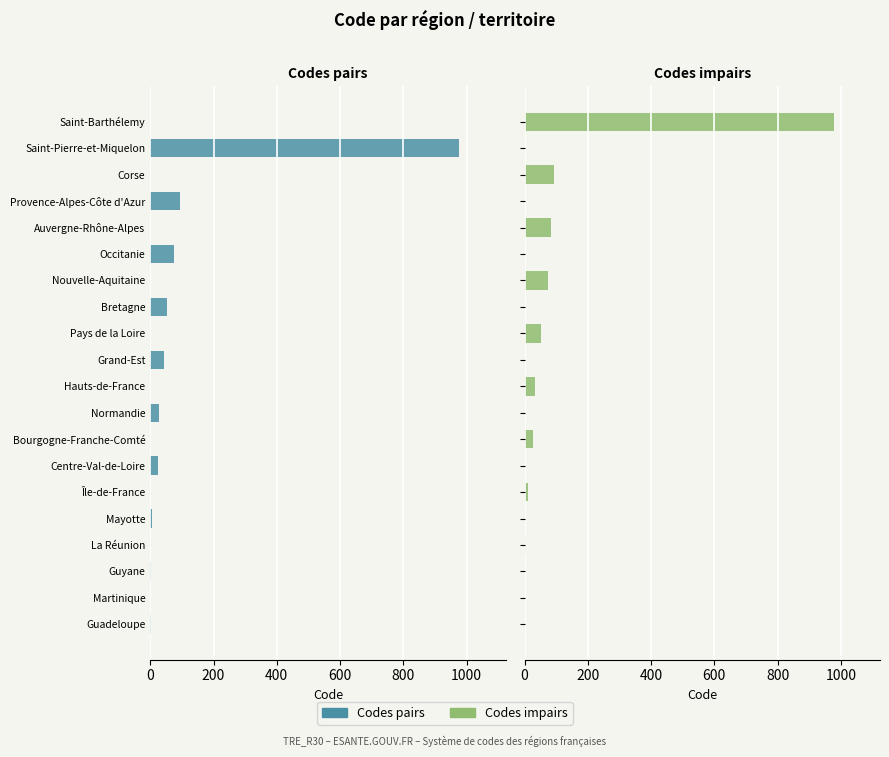

How many data points in Territoires (codes impairs) are less than 2?

10